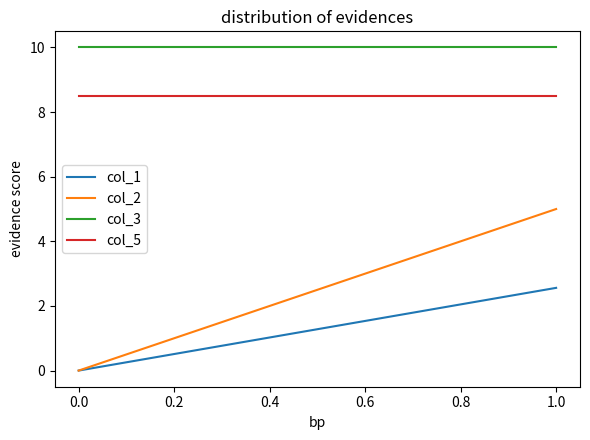

Rank the series by their maximum value, from lowest to highest.

col_1, col_2, col_5, col_3